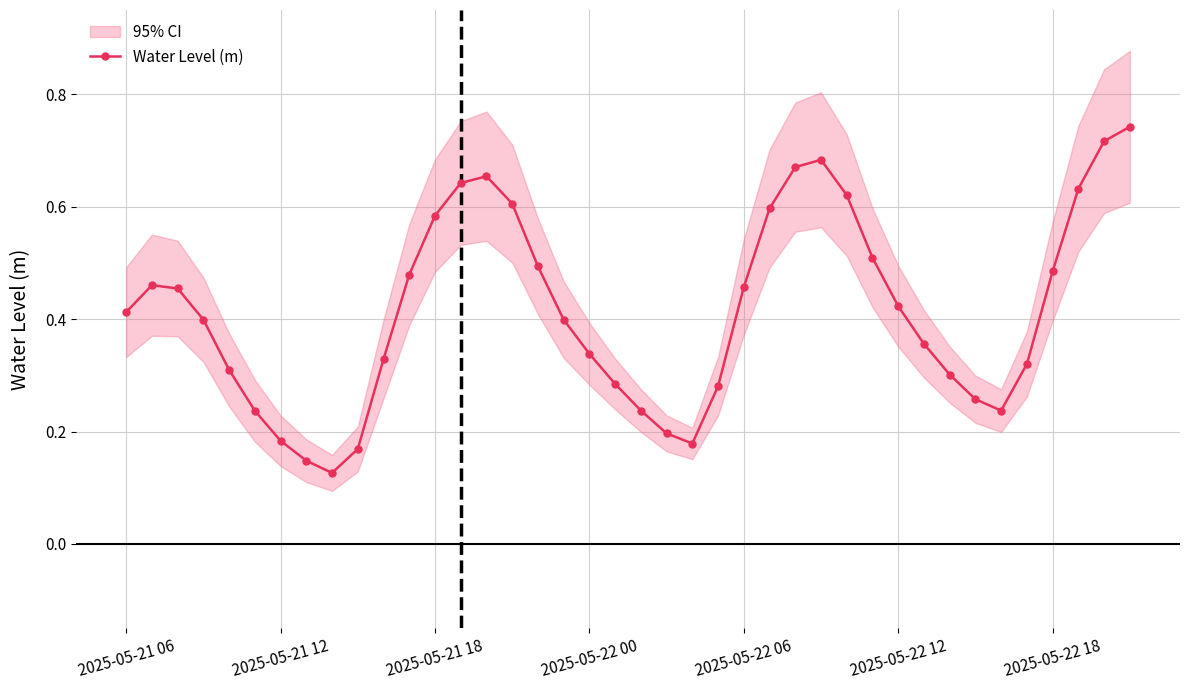

What is the value of the 20th point from the left?

0.3